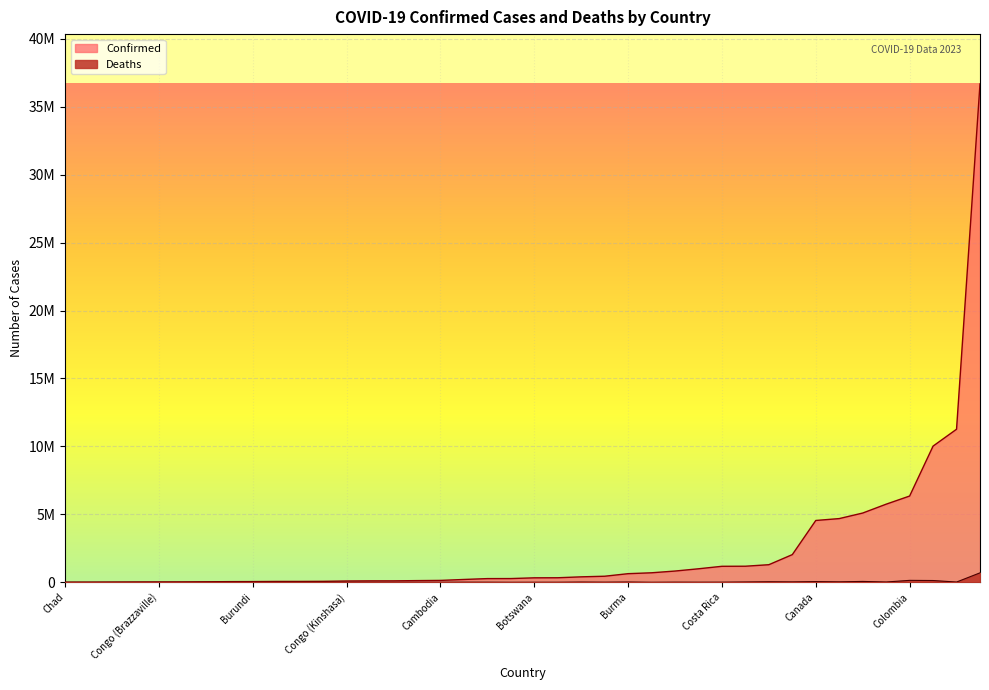

How many values in the Confirmed series are below 328581?

20